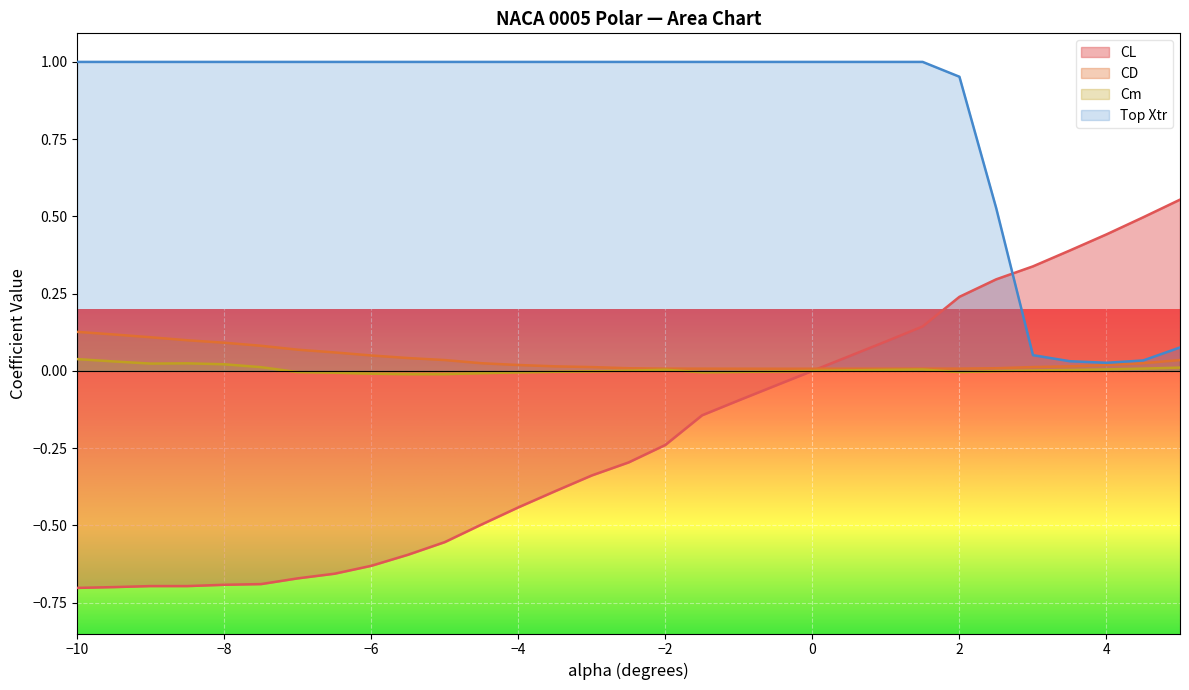

What are all the series names shown in the legend?

CL, CD, Cm, Top Xtr